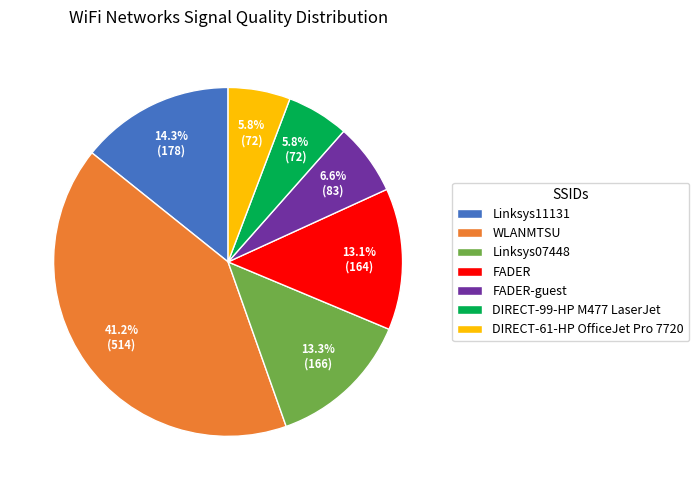

Which category has the biggest portion of the pie?

WLANMTSU